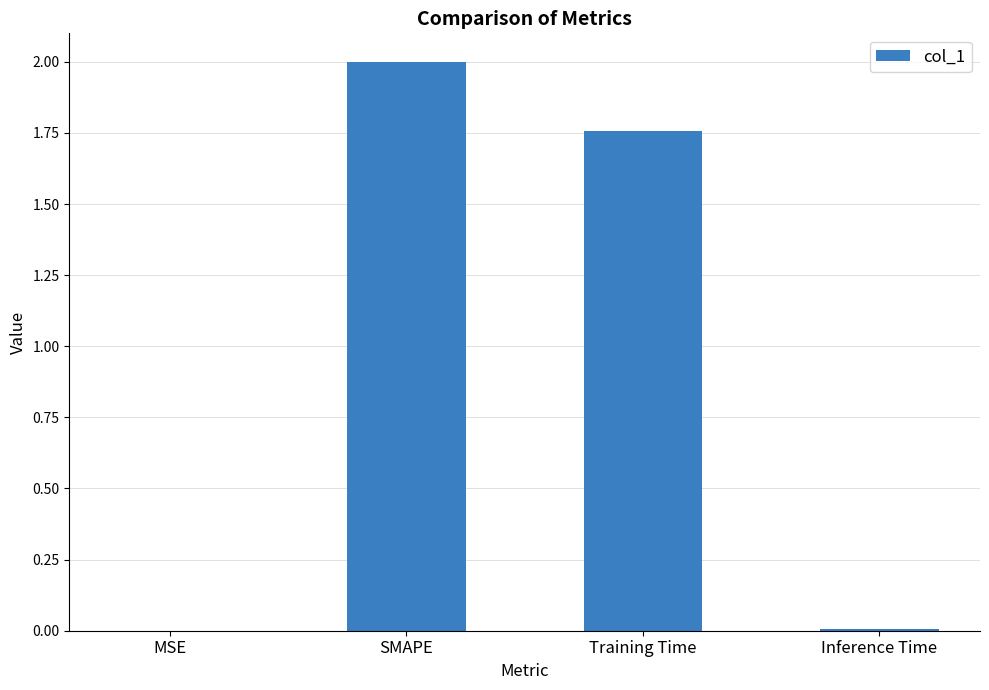

Where is the data nearest to the value 1?

Training Time